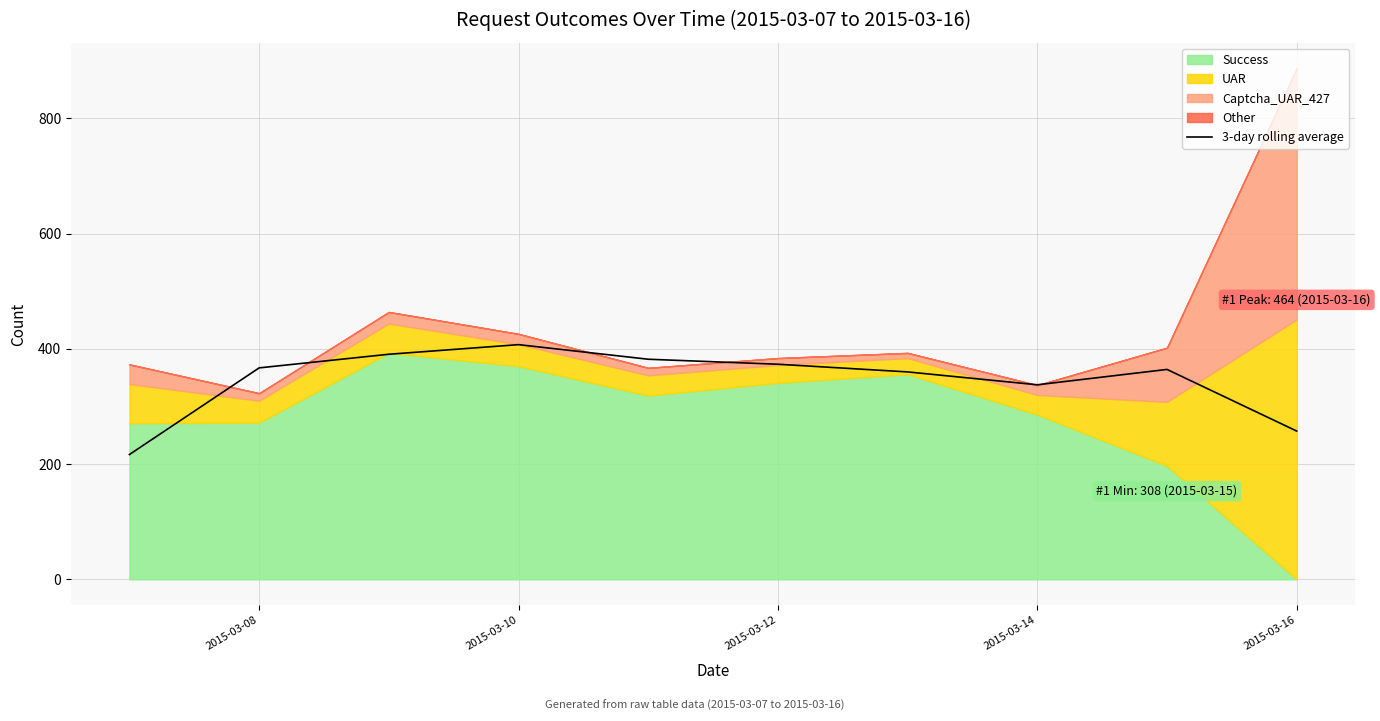

Where is 3-day rolling average nearest to the value 312?

2015-03-14